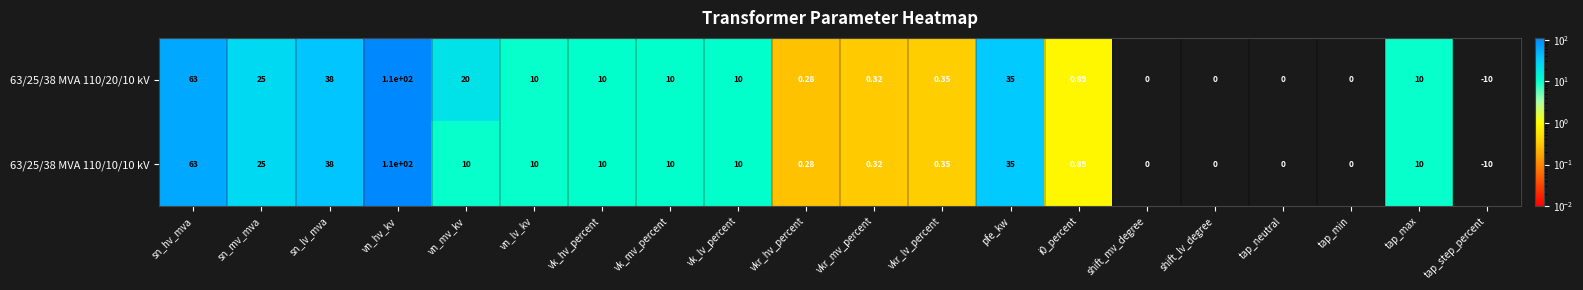

Is the value of 63/25/38 MVA 110/10/10 kV at sn_mv_mva greater than the value of 63/25/38 MVA 110/20/10 kV at pfe_kw?

No